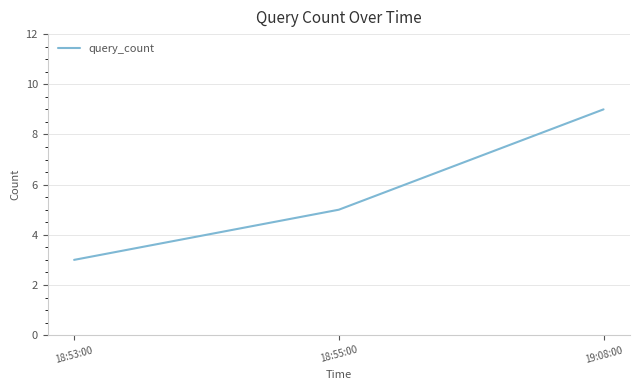

Reading left to right, what are all the values shown in this chart?

3	5	9